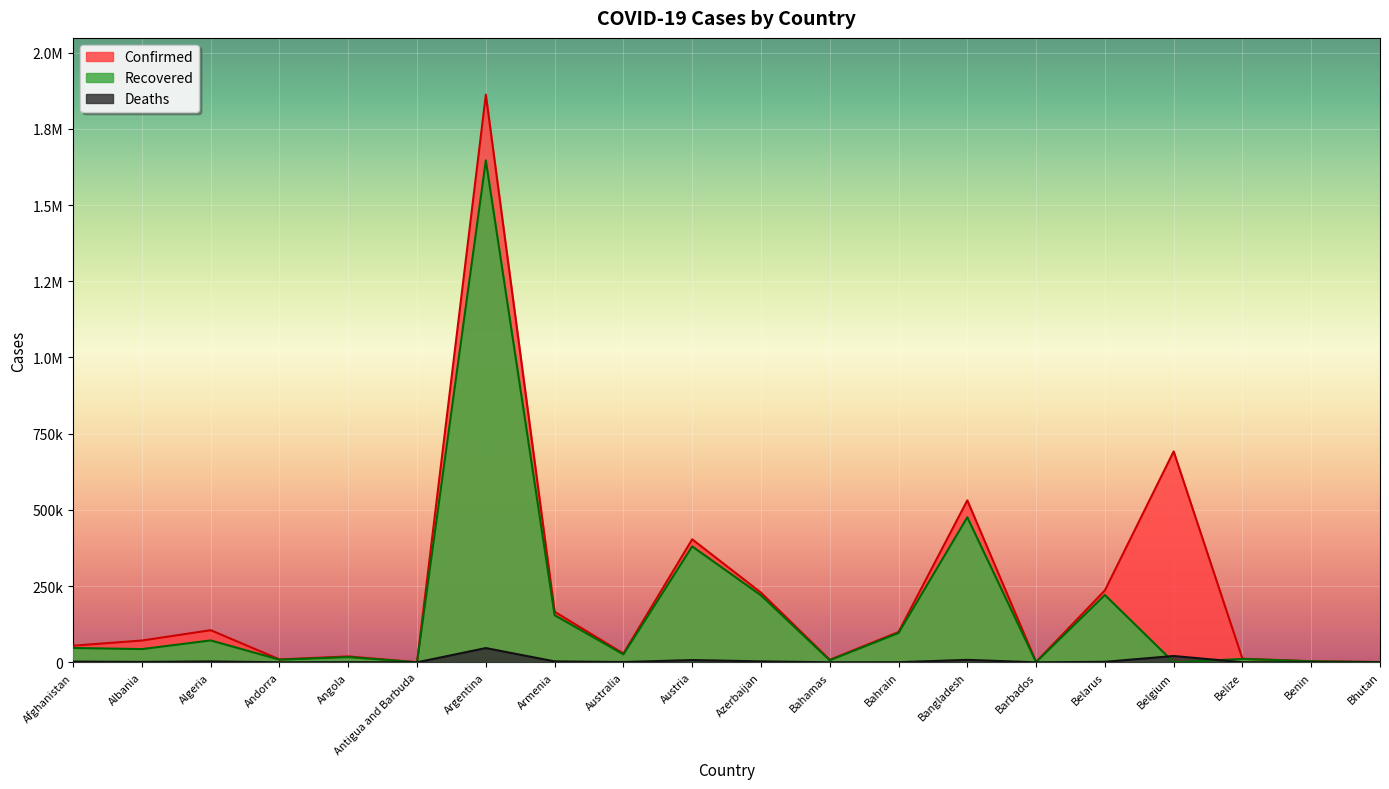

How many values in the Confirmed series exceed 71441?

9